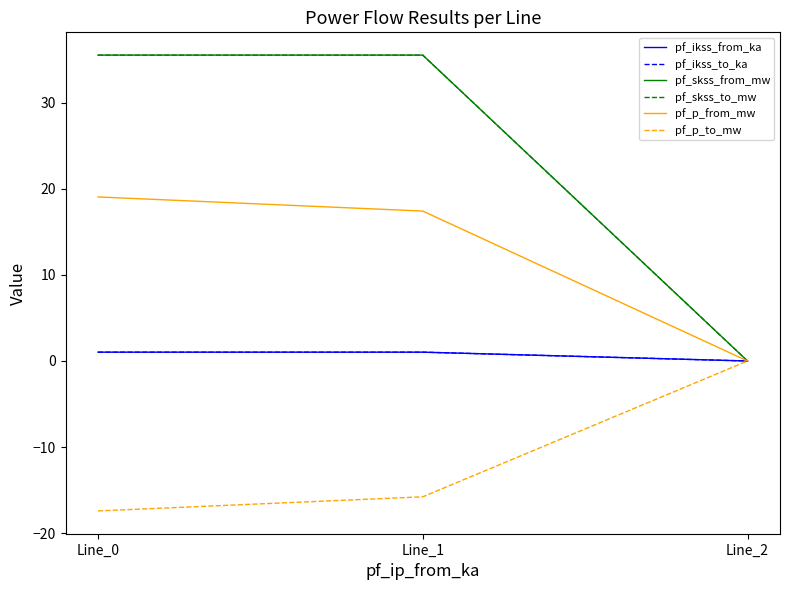

Does the chart display data point markers on the line(s)?

No